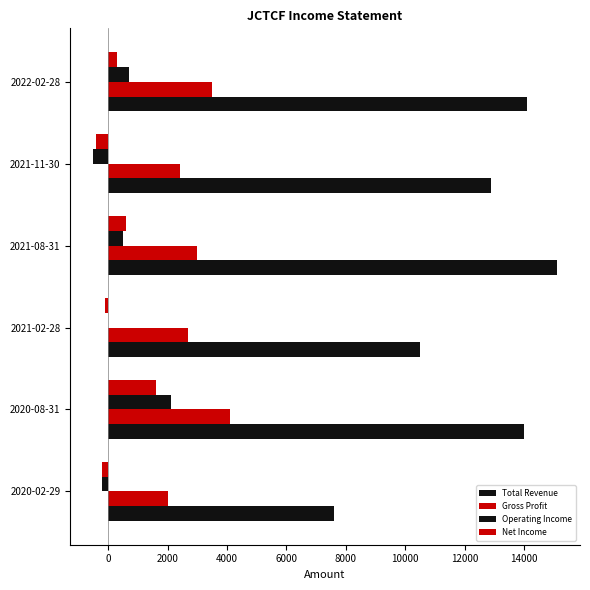

What is the average value of the Net Income series?

300